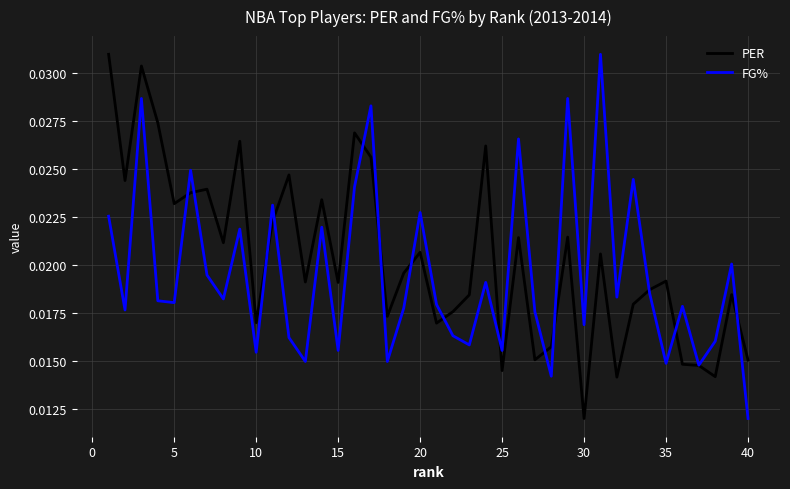

Which series has the largest total across all categories?

PER